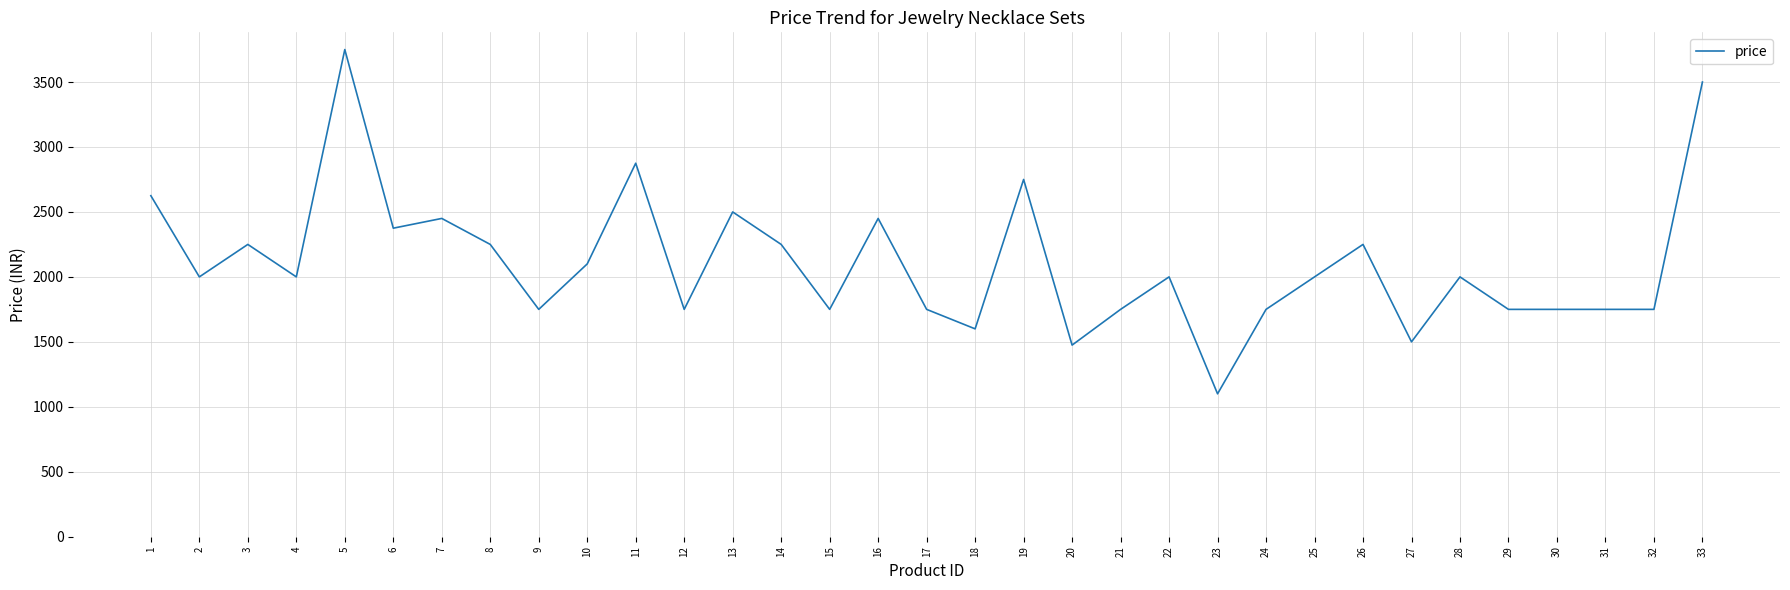

Which has a higher value, 7 or 1?

1